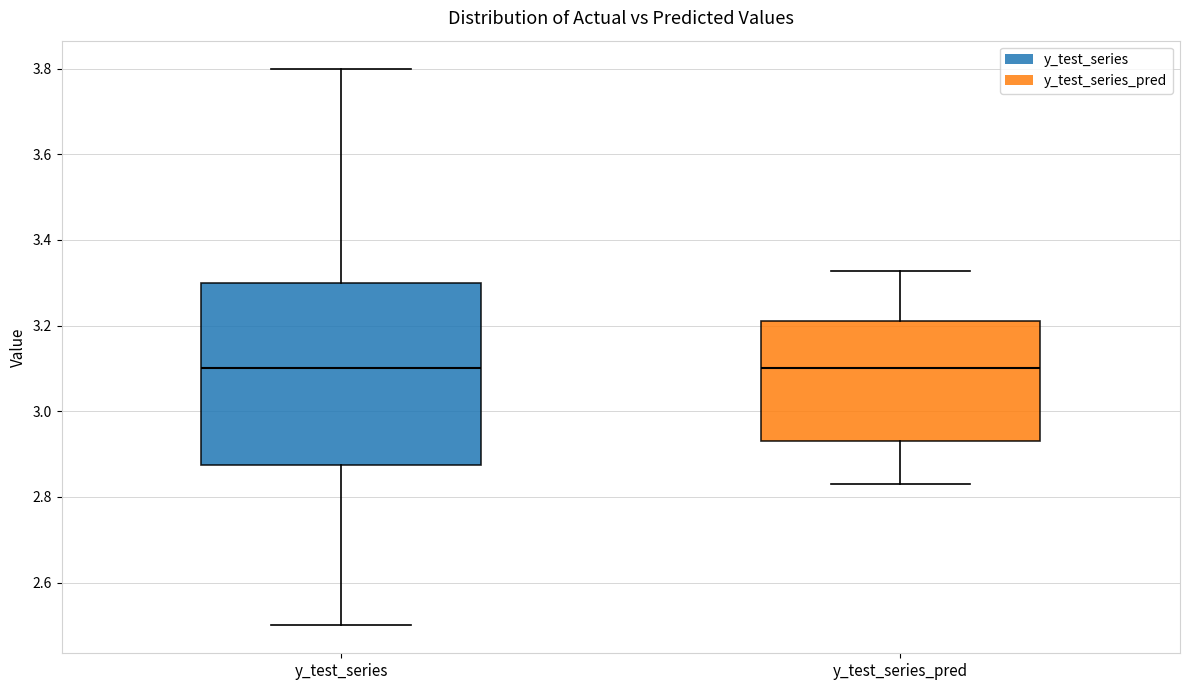

Comparing the boxes themselves (not the whiskers), which one is the tallest?

y_test_series